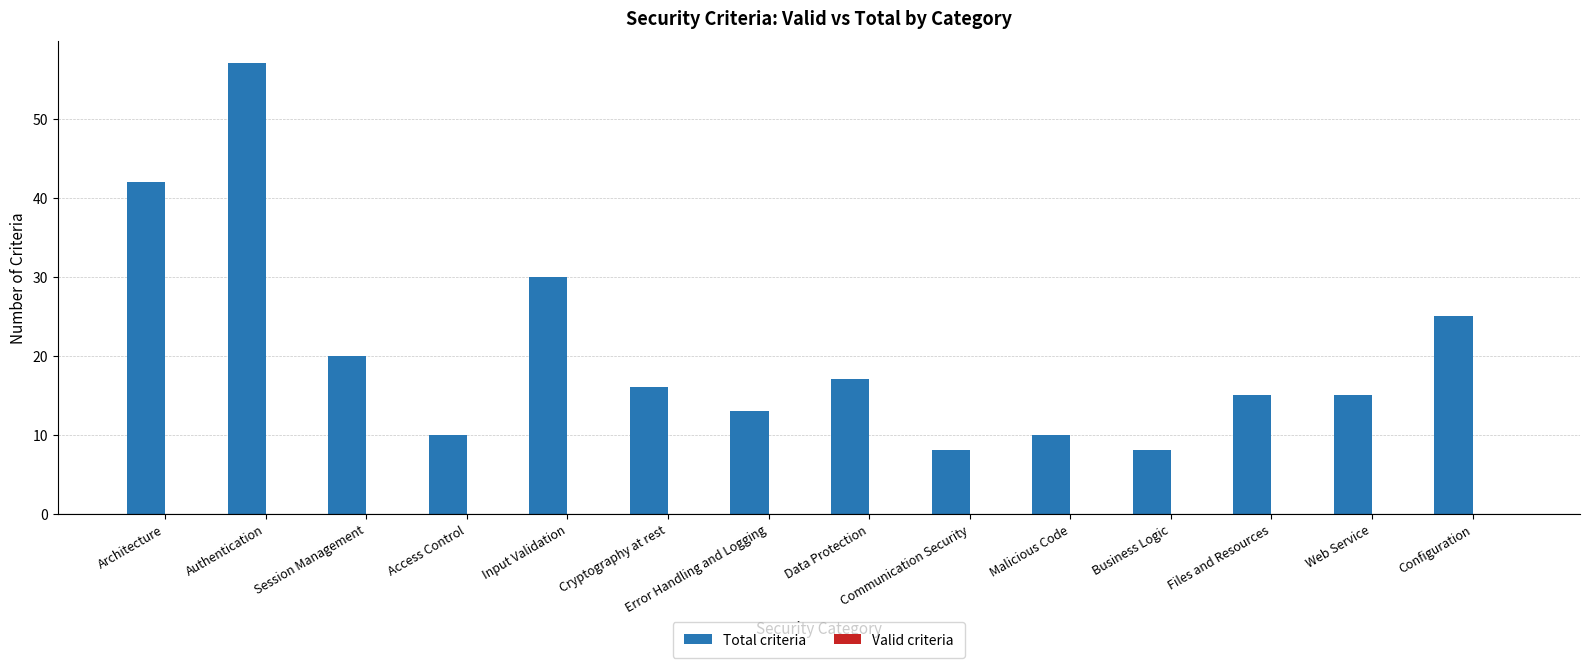

What is the minimum value shown in the chart?

8